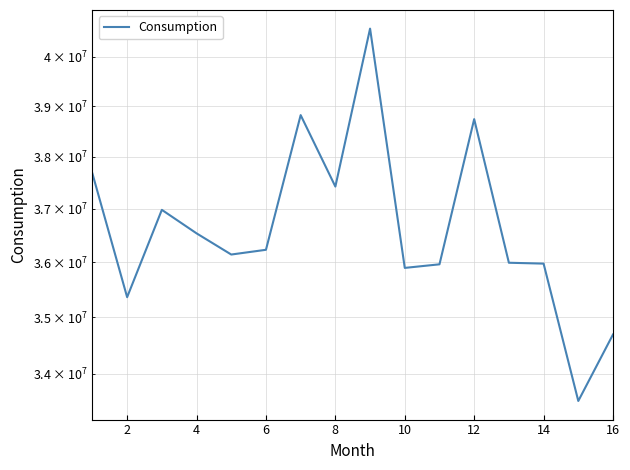

Count the number of categories in the chart.

16